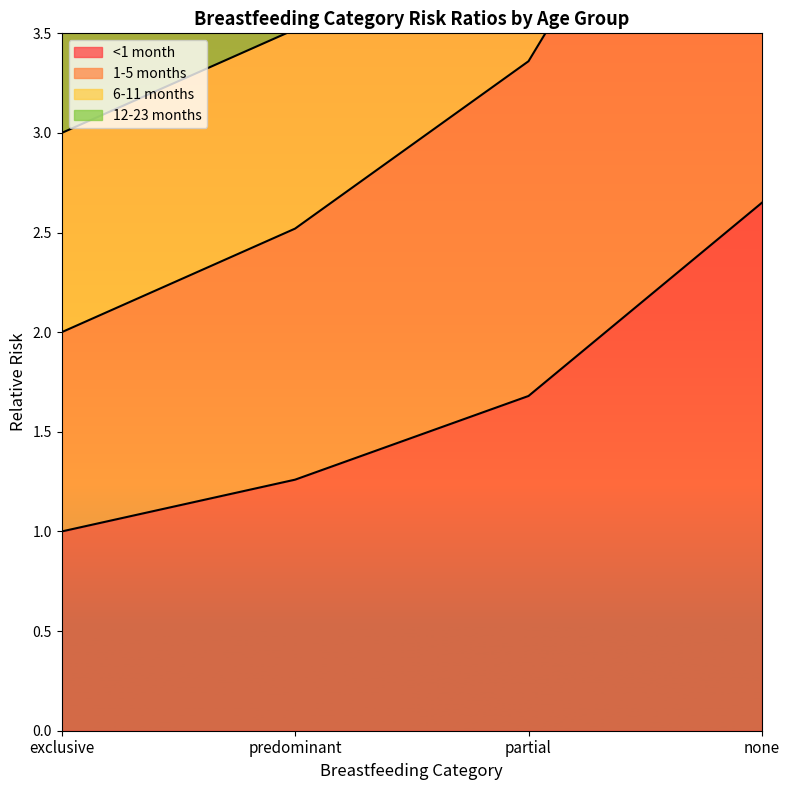

List the labels in order of <1 month value, largest first.

none, partial, predominant, exclusive